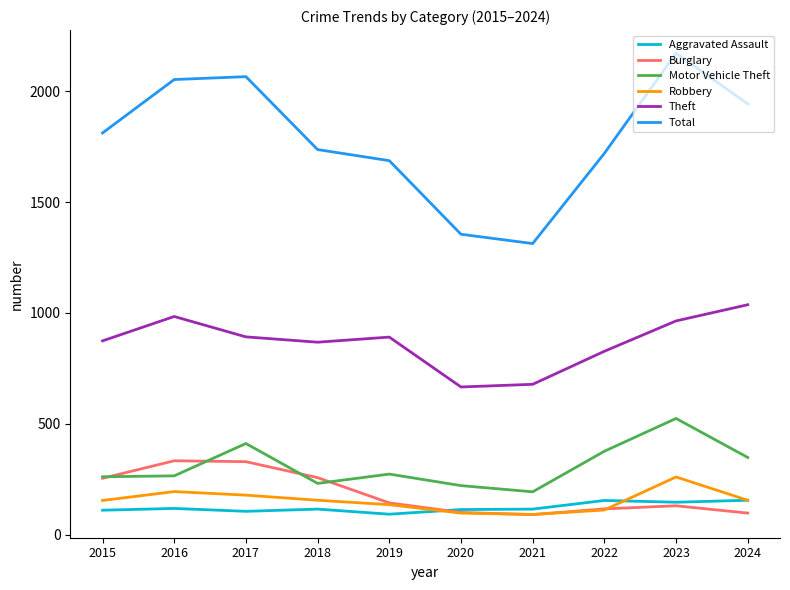

True or false: Theft and Robbery cross at least once.

False